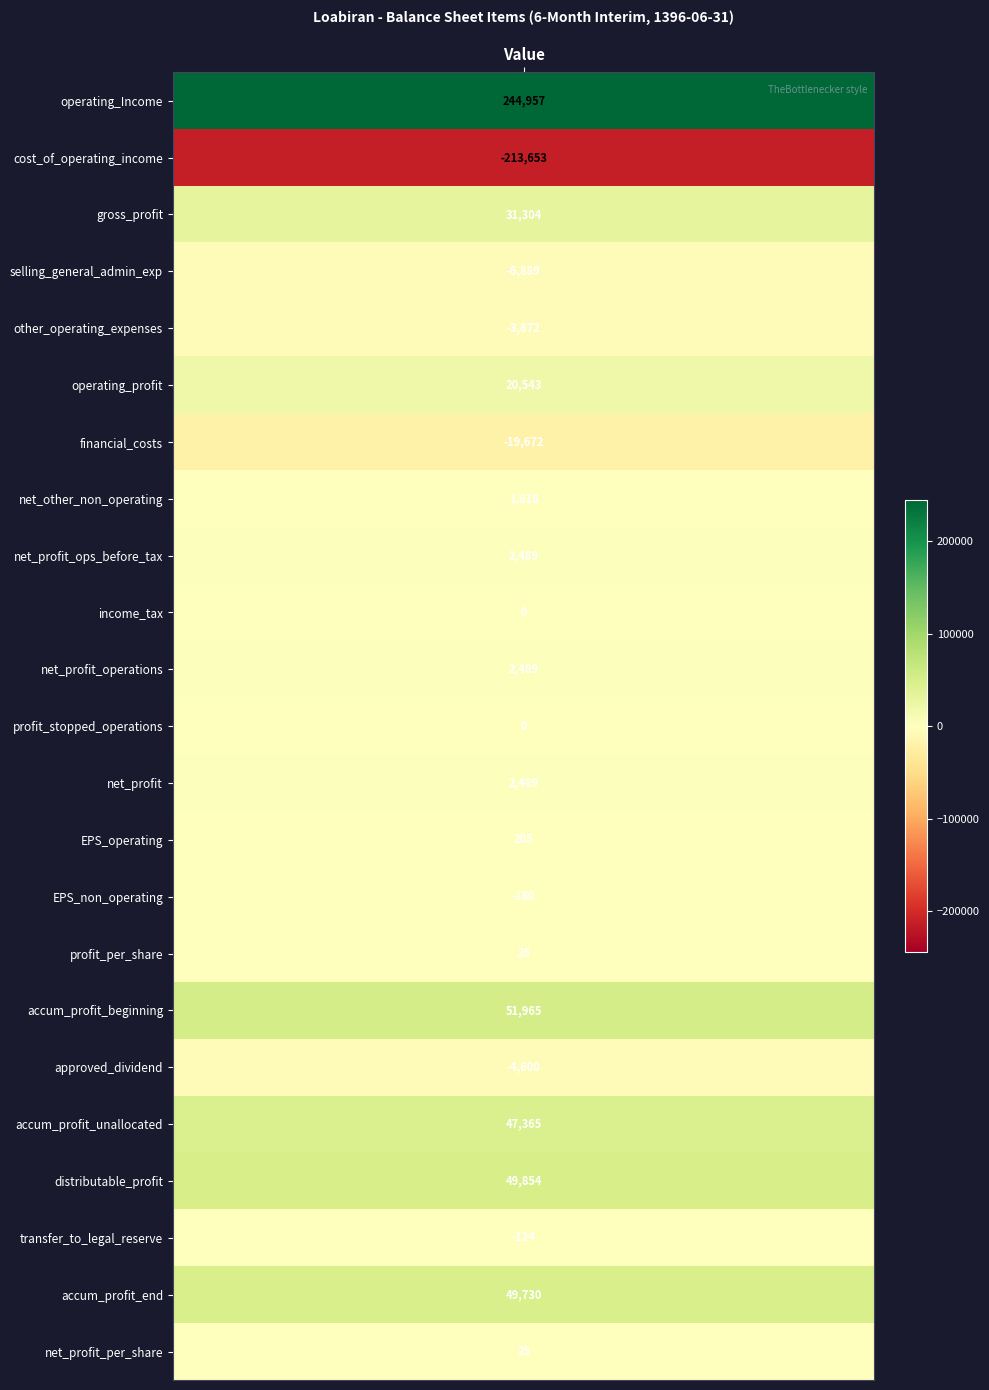

What value does the data have at net_profit_per_share_rial?

25